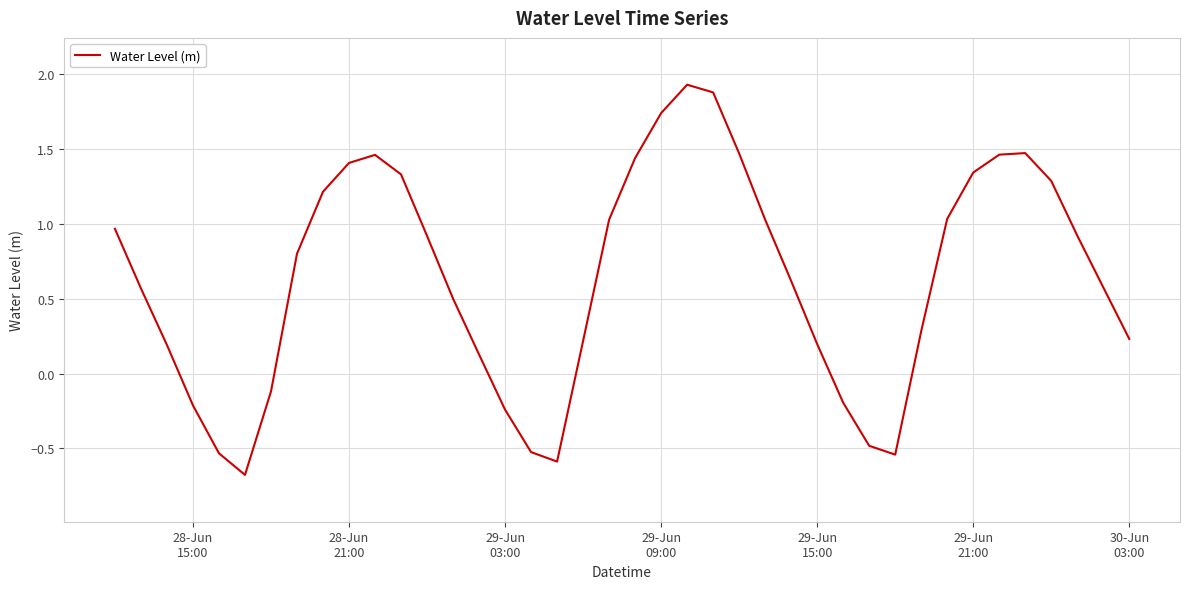

What is the minimum value shown in the chart?

-0.7